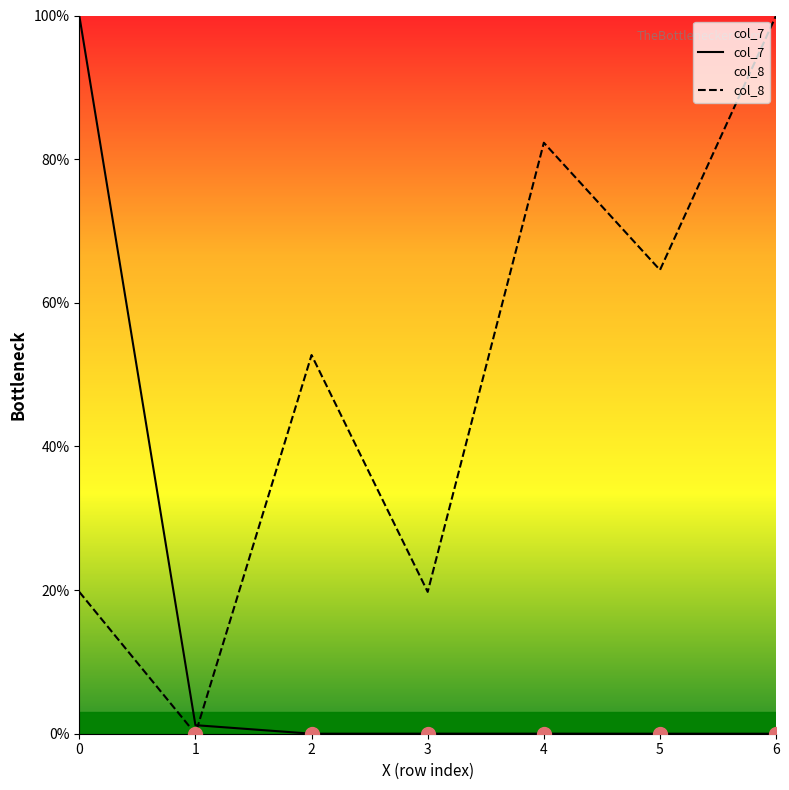

Reading left to right, transcribe all the data shown in this chart.

col_7: 0=100.0	1=1.2	2=0.0	3=0.0	4=0.0	5=0.0	6=0.0
col_8: 0=19.7	1=0.0	2=52.7	3=19.7	4=82.3	5=64.6	6=100.0